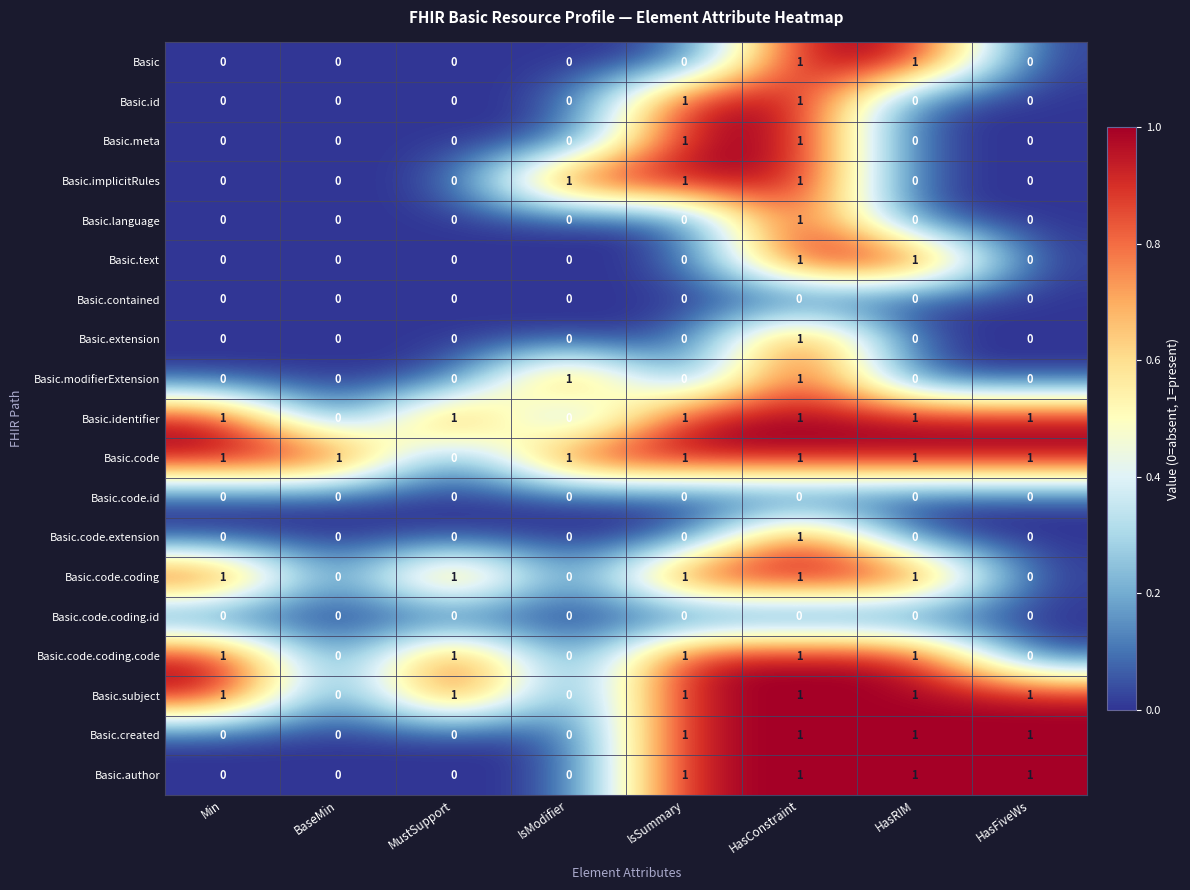

Count the Basic.language values in the range 0 to 1.

8